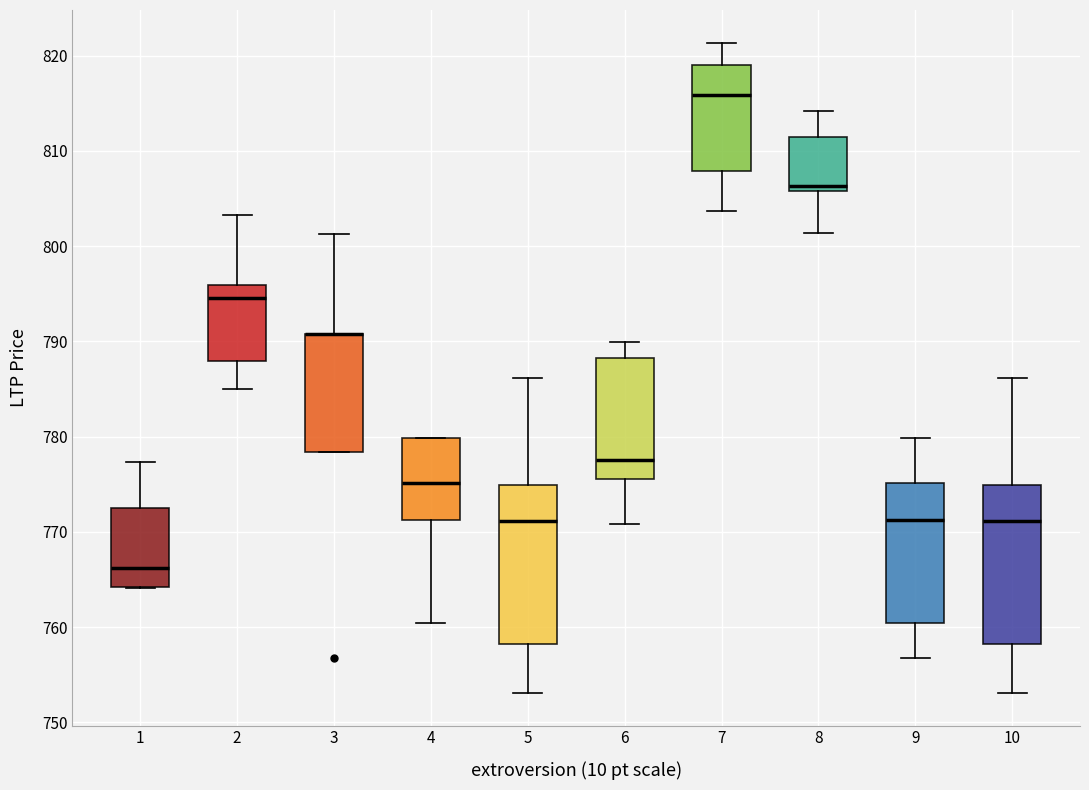

Where does the median line of the box at x = 6 sit on the y-axis? The values are not printed on the chart, so give them approximately, as read against the axis.

778